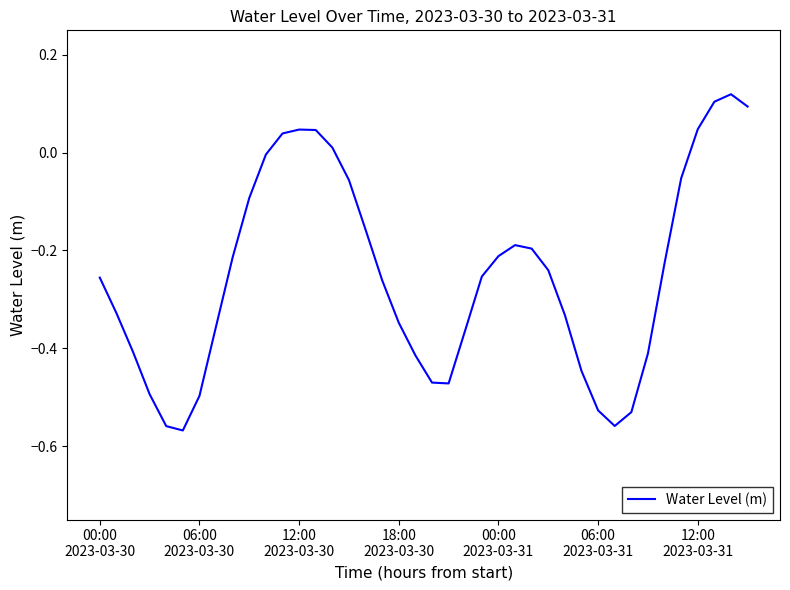

True or false: there are more than 1 points higher than both neighbors.

True